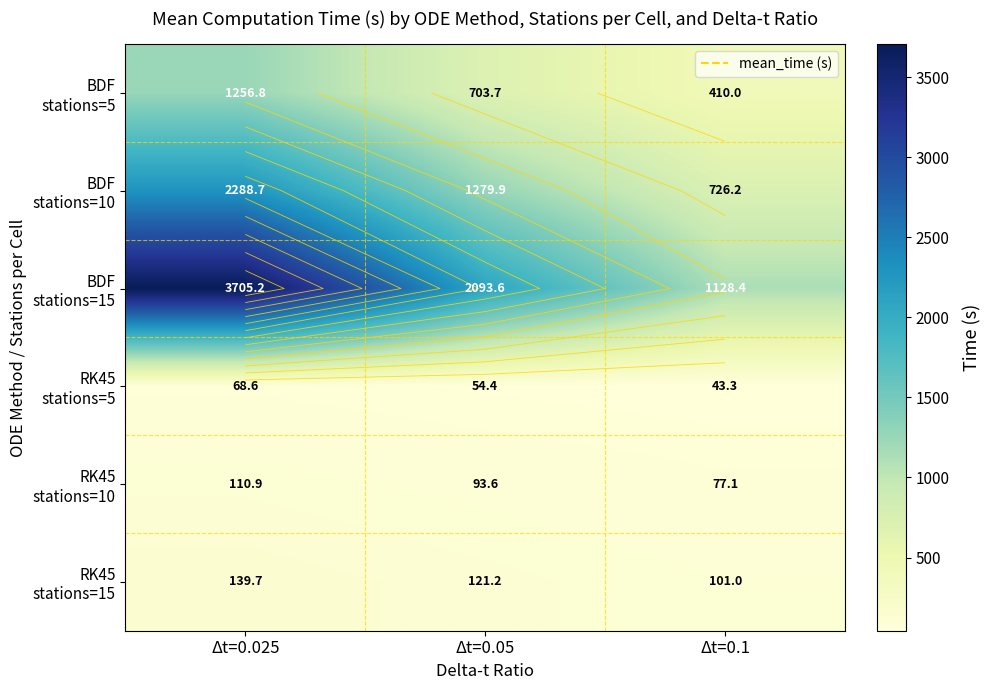

Which series has the largest total across all categories?

BDF stations=15